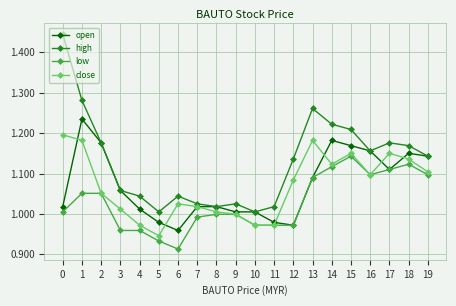

Where is the first local maximum for high?

6